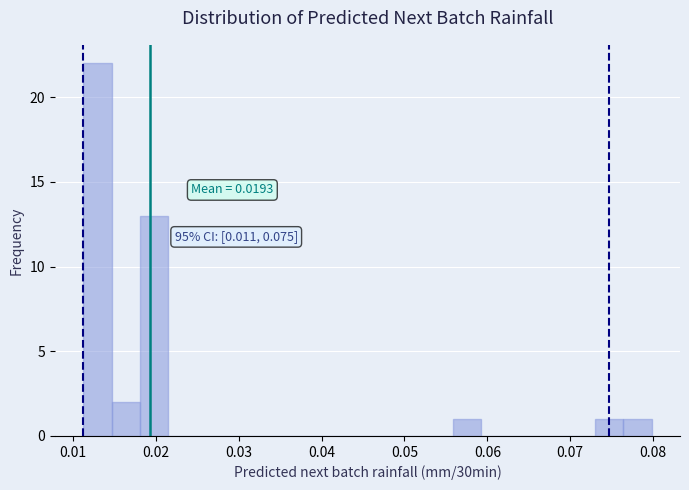

Around what value on the x-axis is the tallest bar? Give the approximate position of its centre, as read against the axis.

0.013